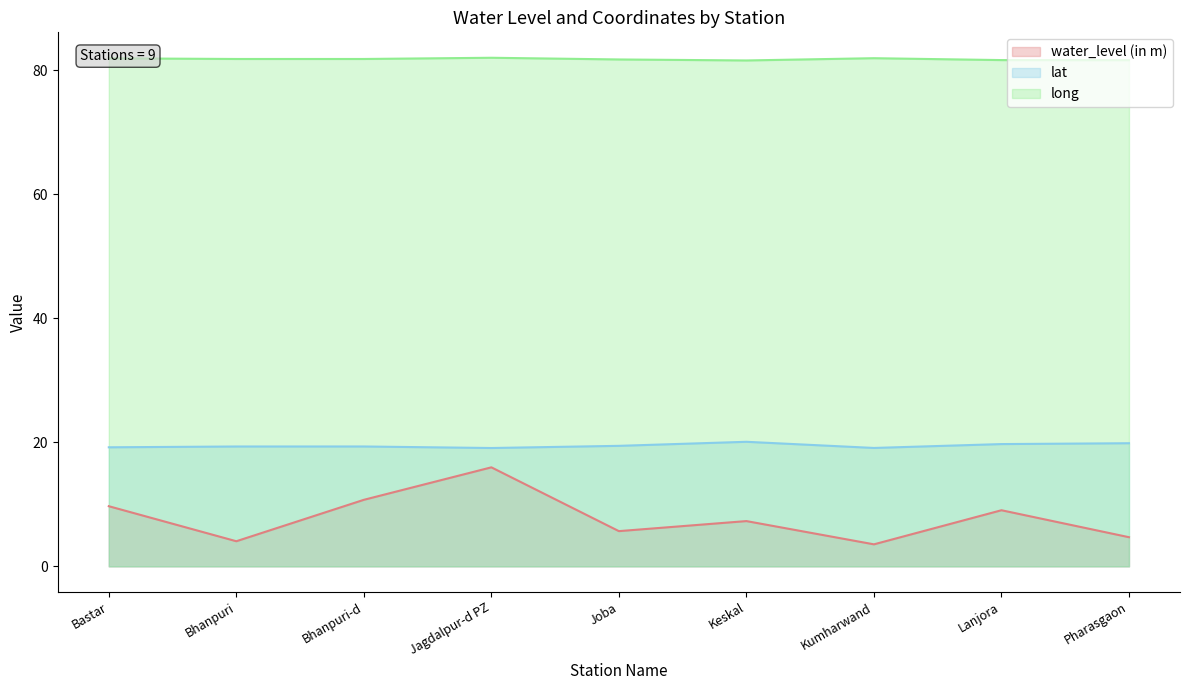

What is the average value of the lat series?

19.5